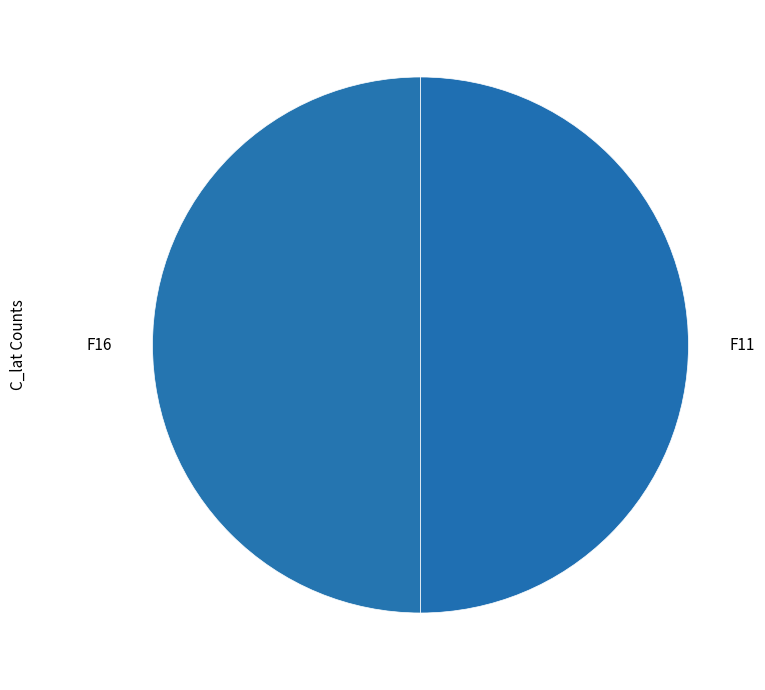

Combined, do F11 and F16 account for over 50%?

Yes